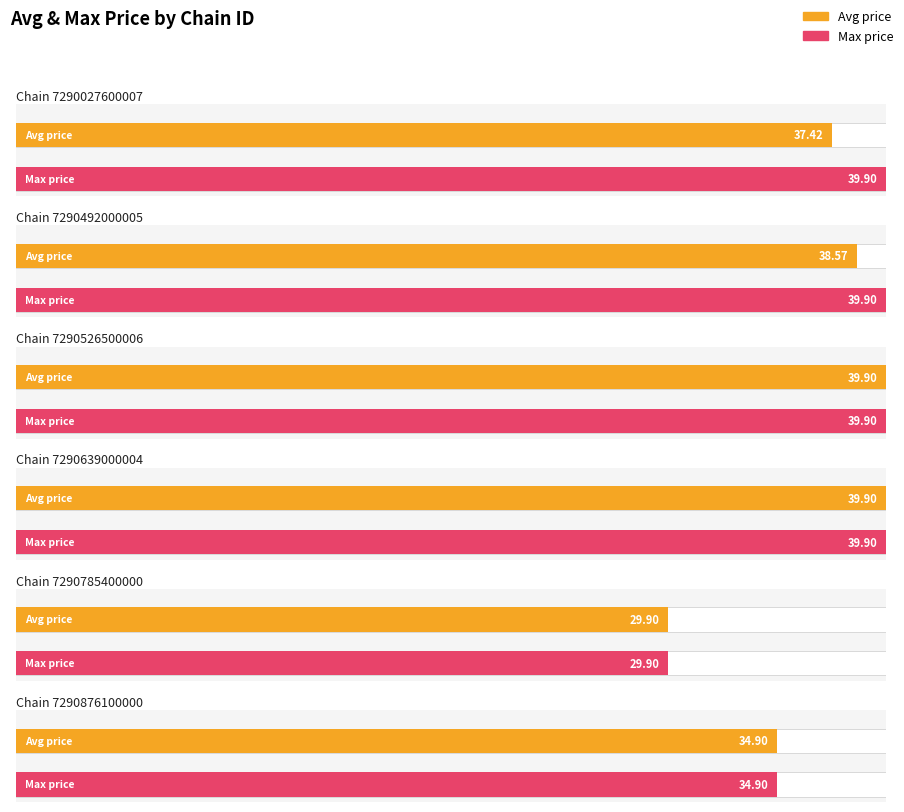

Rank the series by their average value, from lowest to highest.

avg_price, max_price